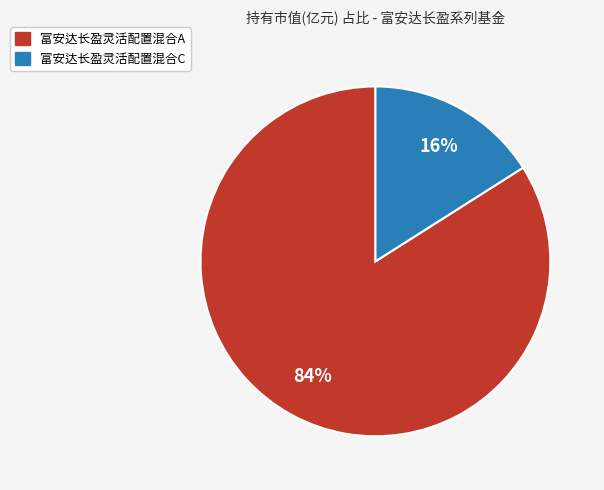

Is it true that 富安达长盈灵活配置混合C is 16% of the pie?

True